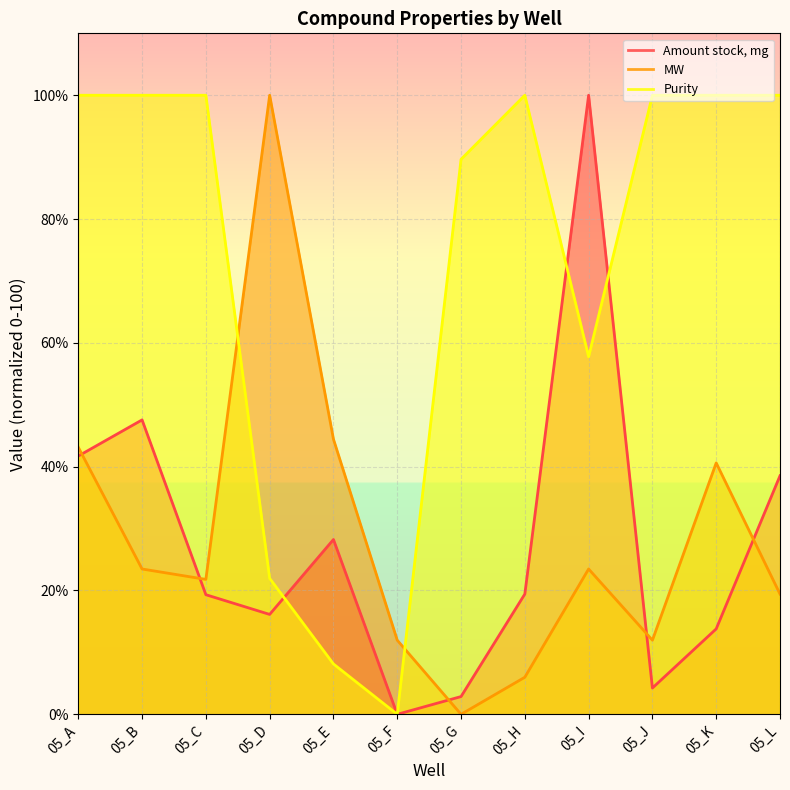

Rank the series at 05_G from highest to lowest value.

Purity, Amount stock, mg, MW